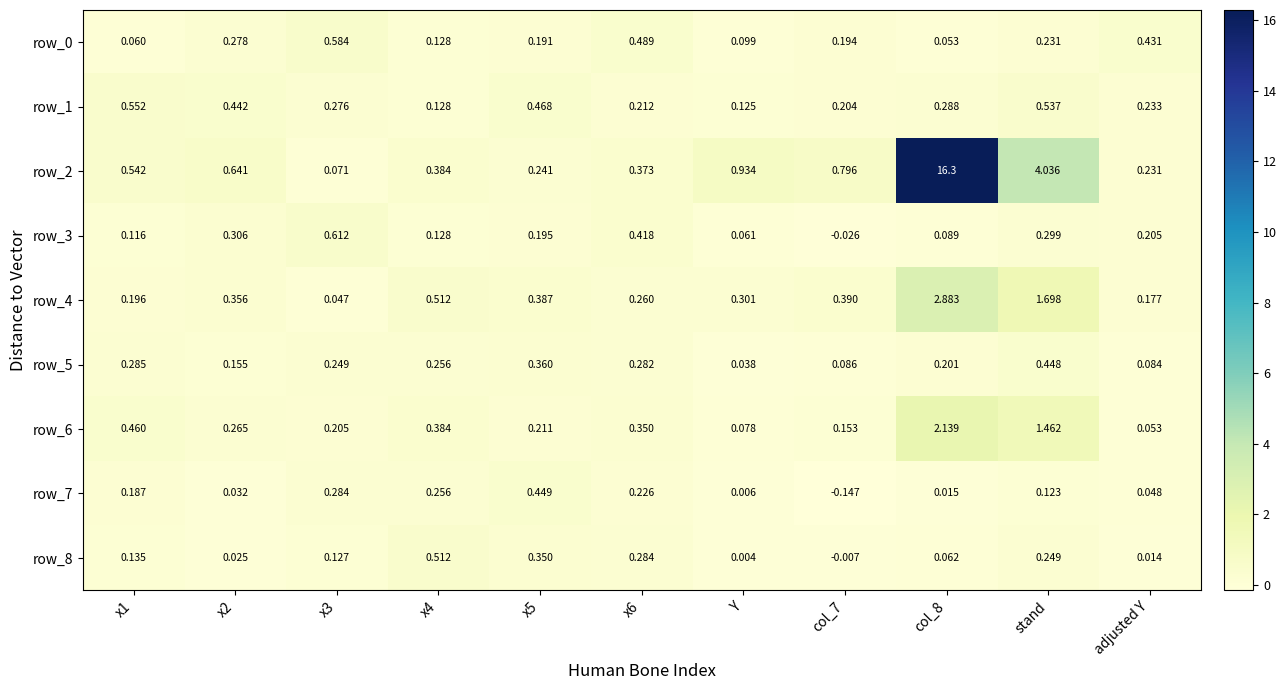

At which category is the sum across all series the highest?

col_8